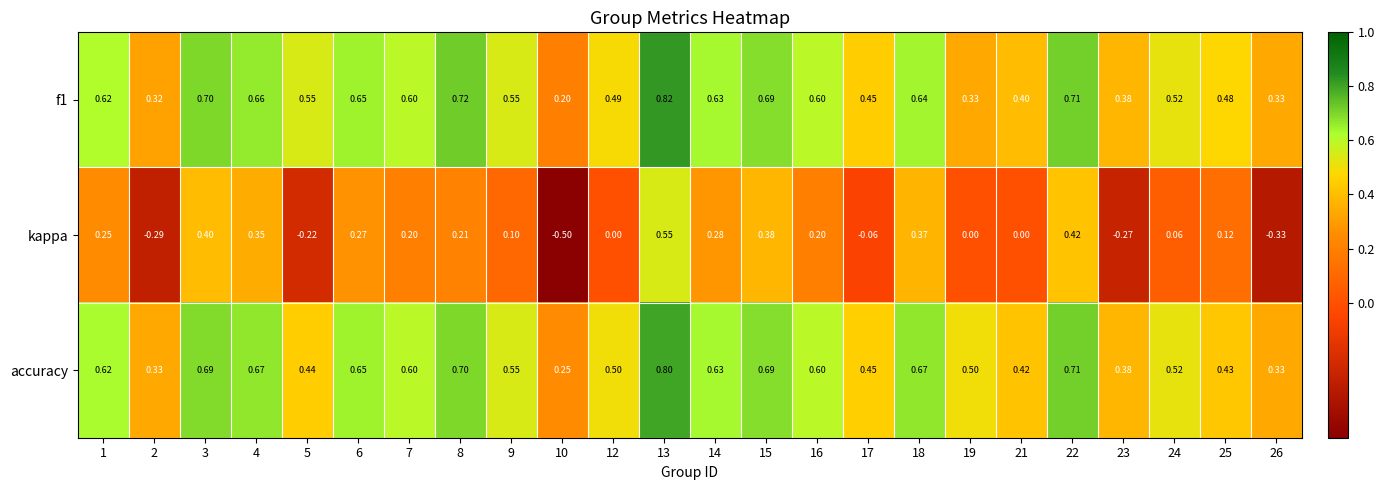

Which series has the largest total across all categories?

accuracy